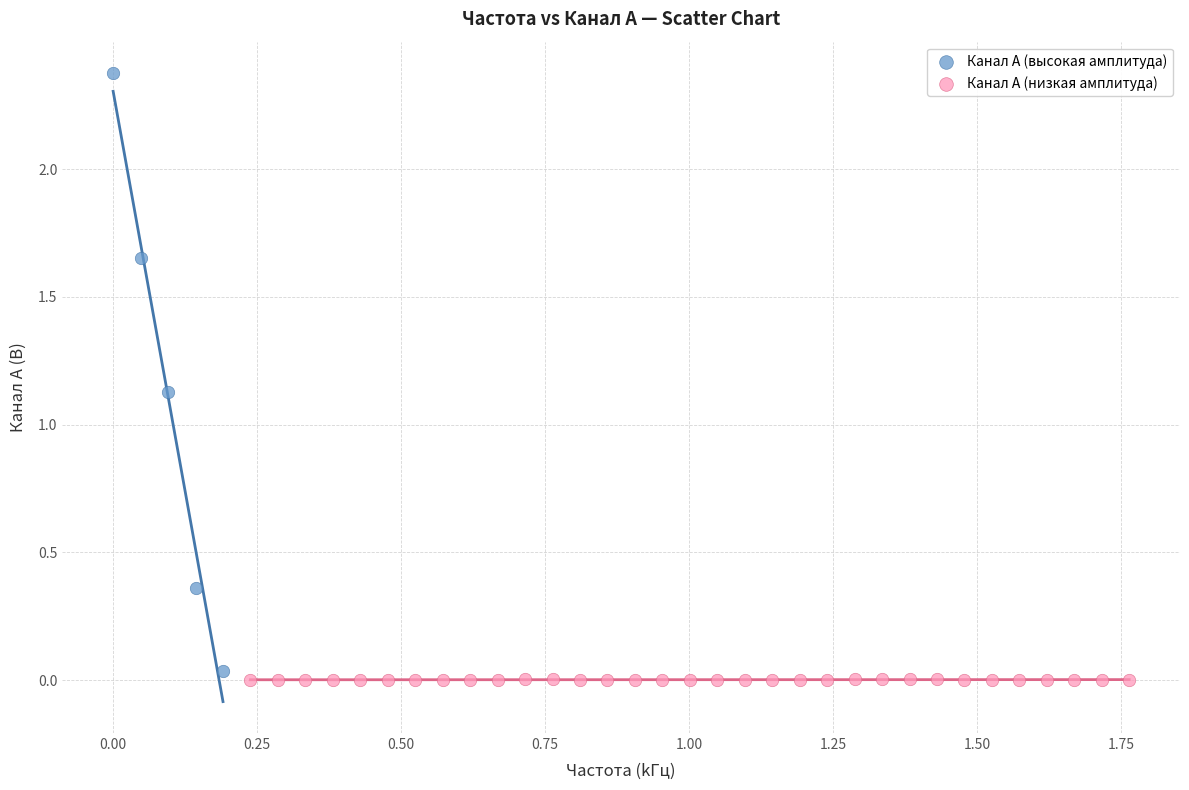

Which series has the widest spread of Y values?

Канал A (высокая амплитуда)